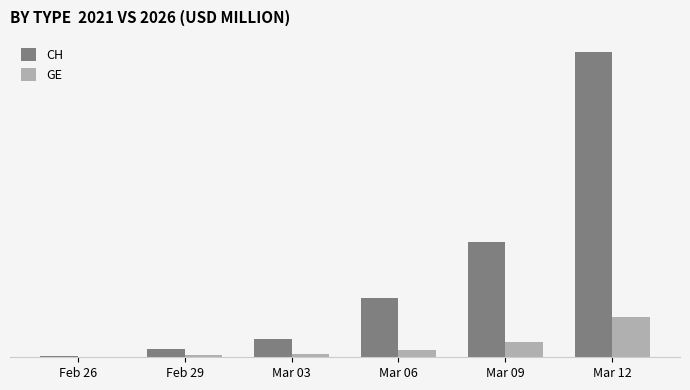

What is the label of the 5th bar from the right?

Feb 29